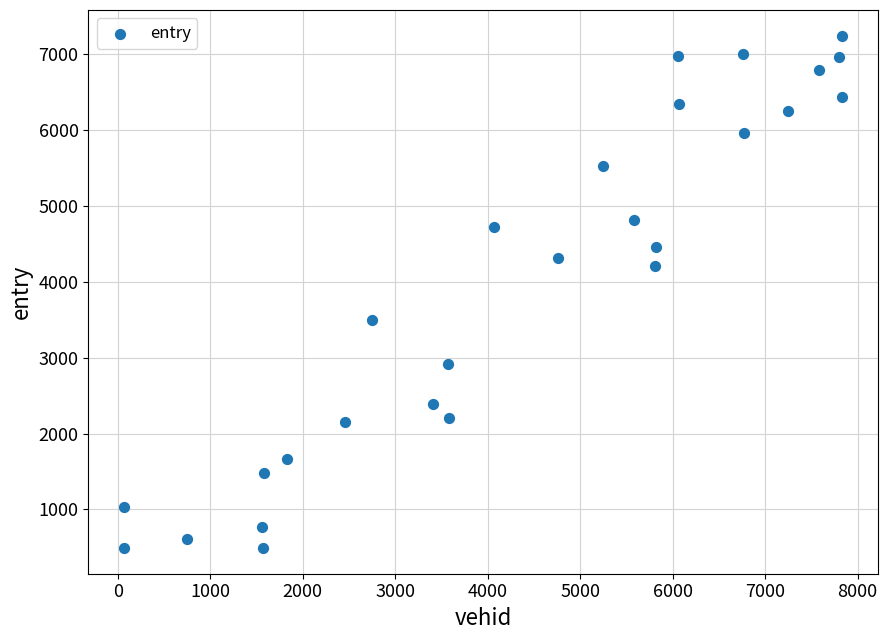

What is the range of X values (max minus min)?

7763.0